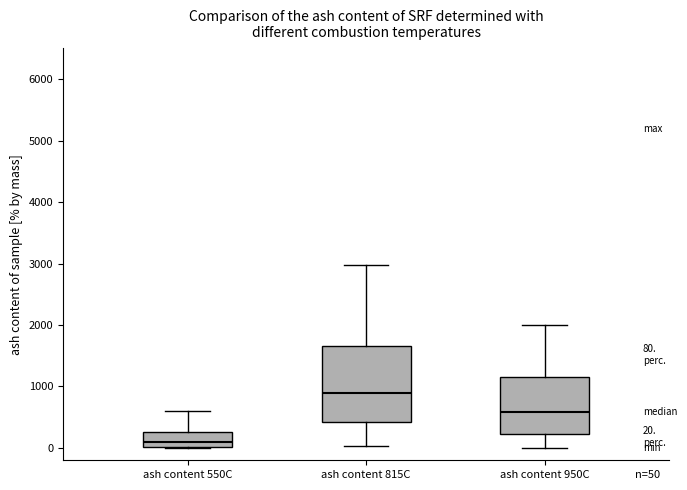

Comparing the boxes themselves (not the whiskers), which one is the tallest?

ash content 815C